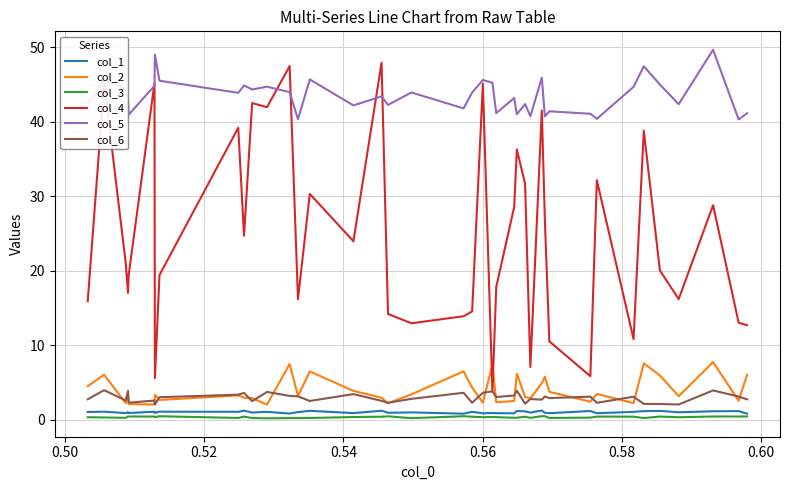

What is the average value of the col_6 series?

3.0